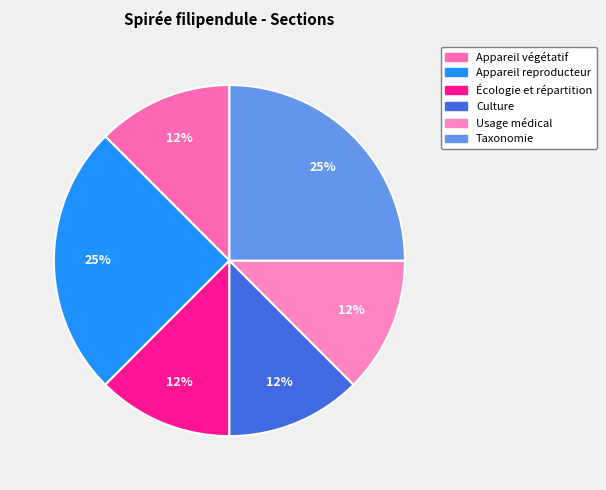

Rank the categories by value from highest to lowest.

Appareil reproducteur, Taxonomie, Appareil végétatif, Écologie et répartition, Culture, Usage médical